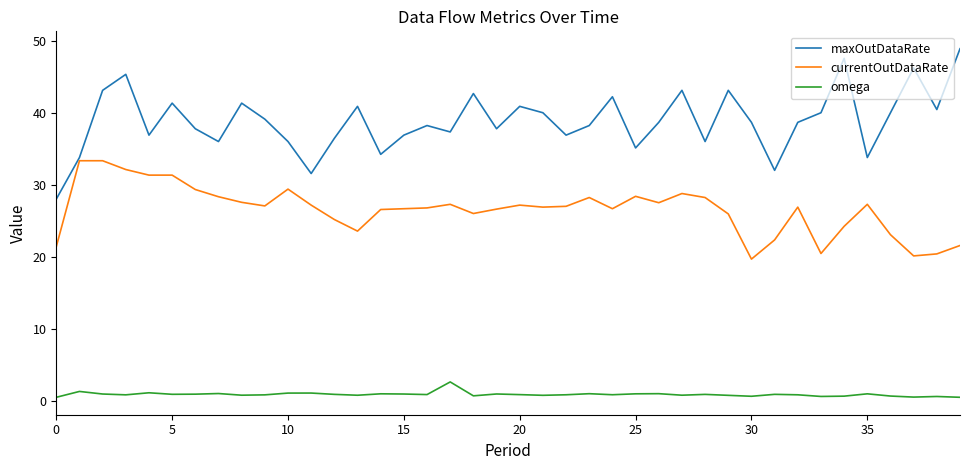

What are all the series names shown in the legend?

maxOutDataRate, currentOutDataRate, omega